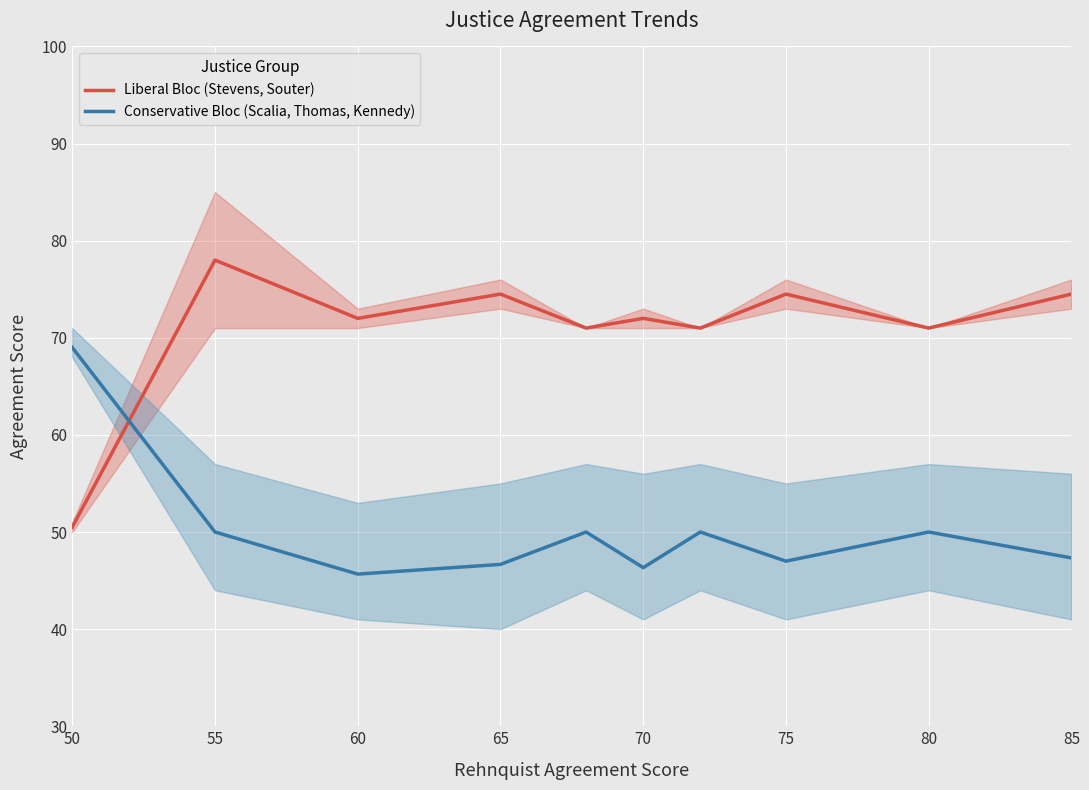

Where do Conservative Bloc (Scalia, Thomas, Kennedy) and Liberal Bloc (Stevens, Souter) first cross each other?

50 and 55